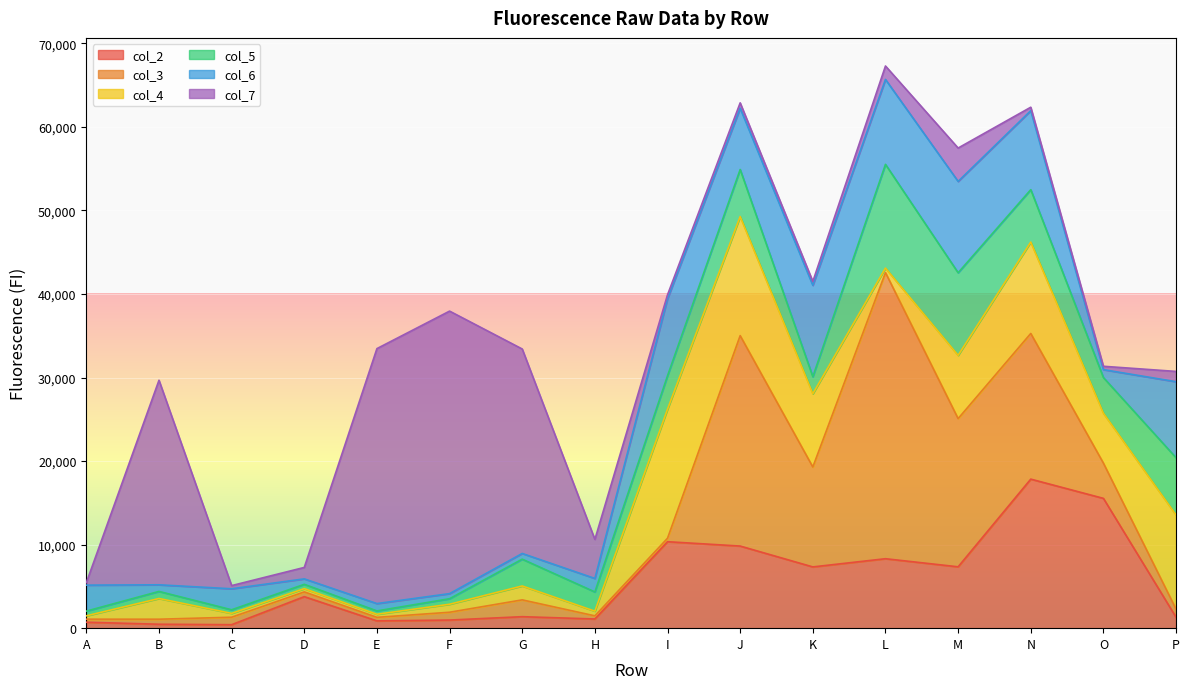

At which label does col_6 first exceed 3111?

I